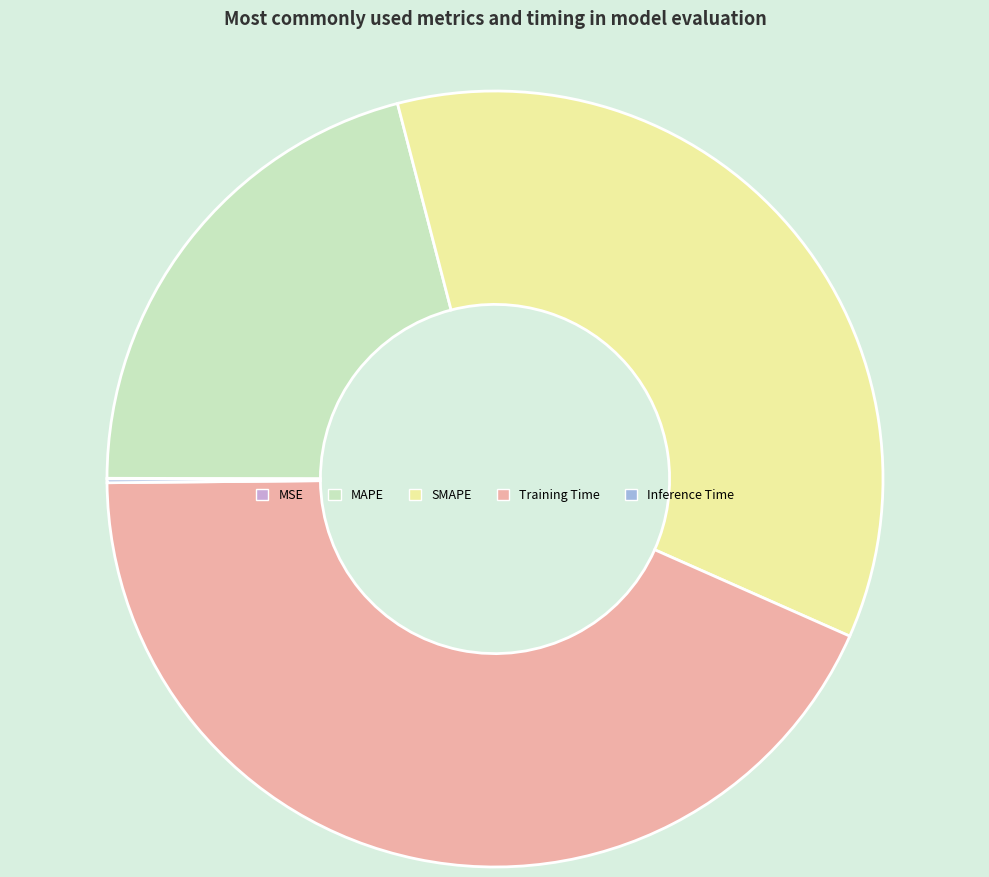

What is the ratio of the value at SMAPE to the value at Training Time?

0.8